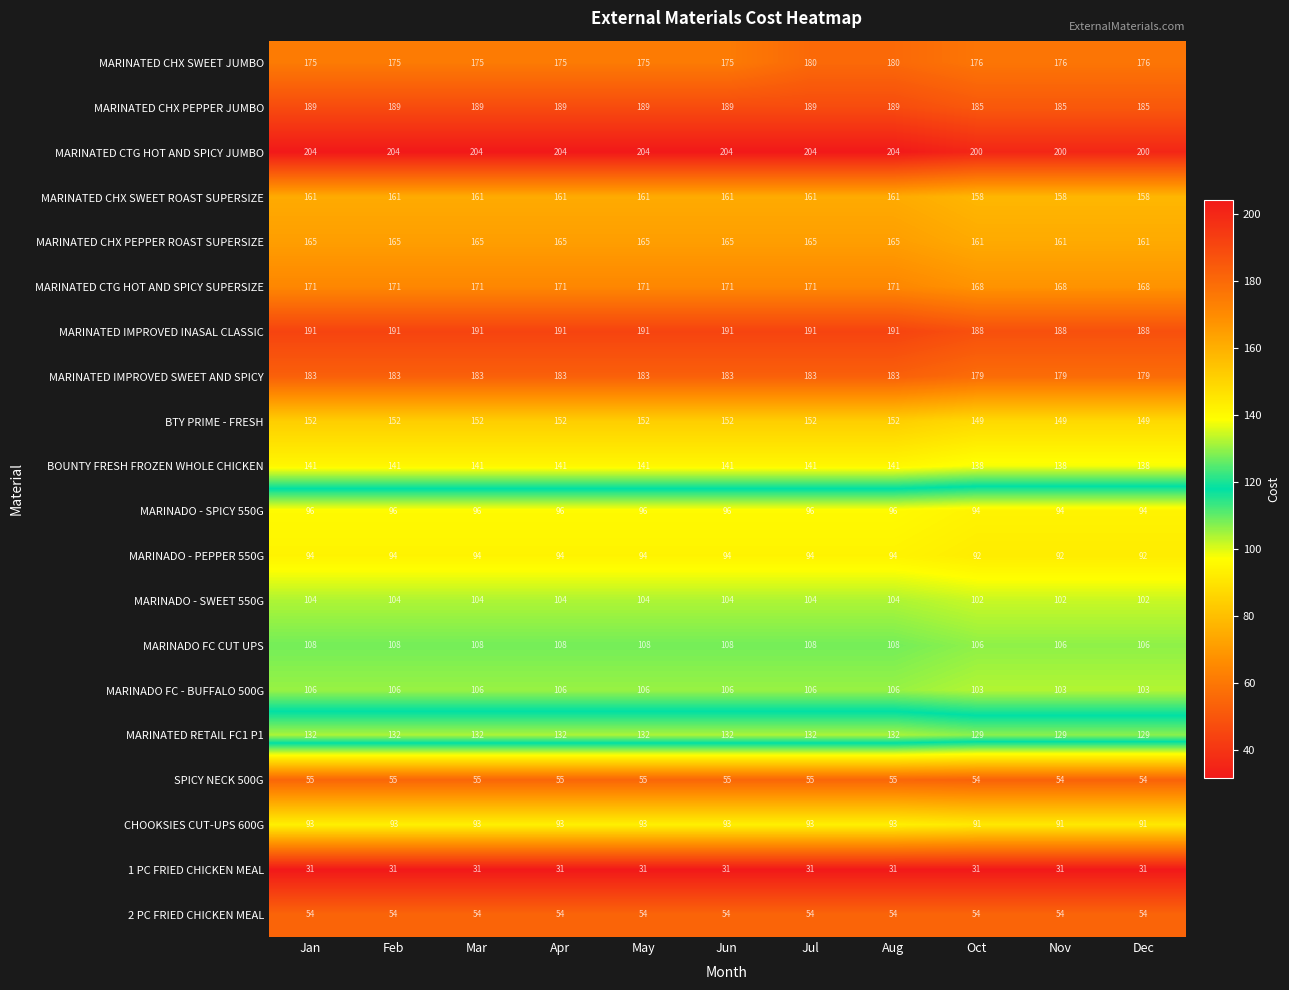

What is the maximum value for MARINATED CTG HOT AND SPICY JUMBO?

204